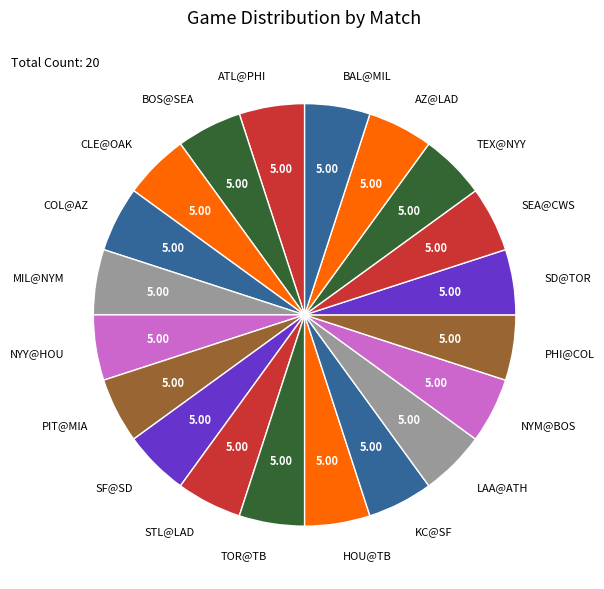

Is PIT@MIA the majority of the pie?

No